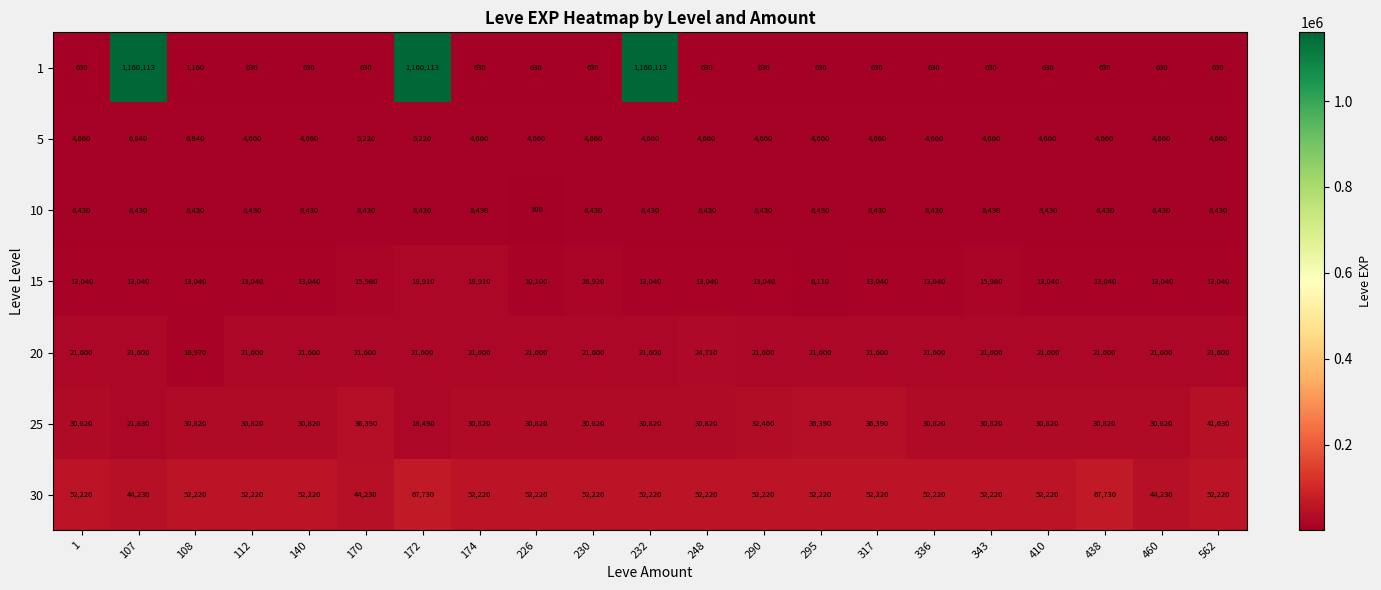

Is the value of 20 at 248 greater than the value of 30 at 232?

No